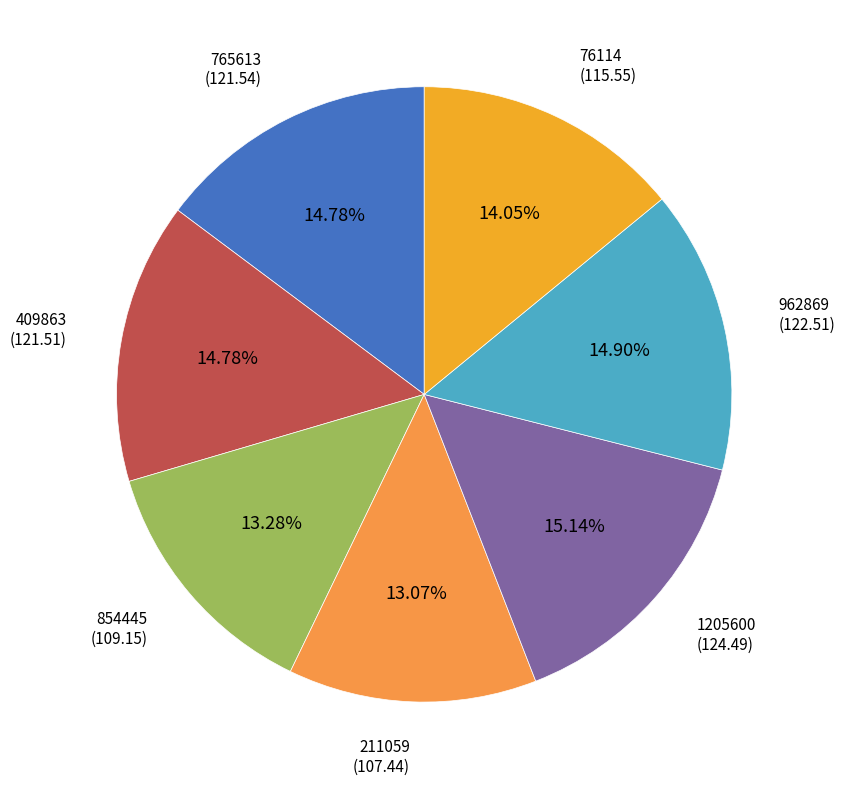

How many segments does this pie chart have?

7